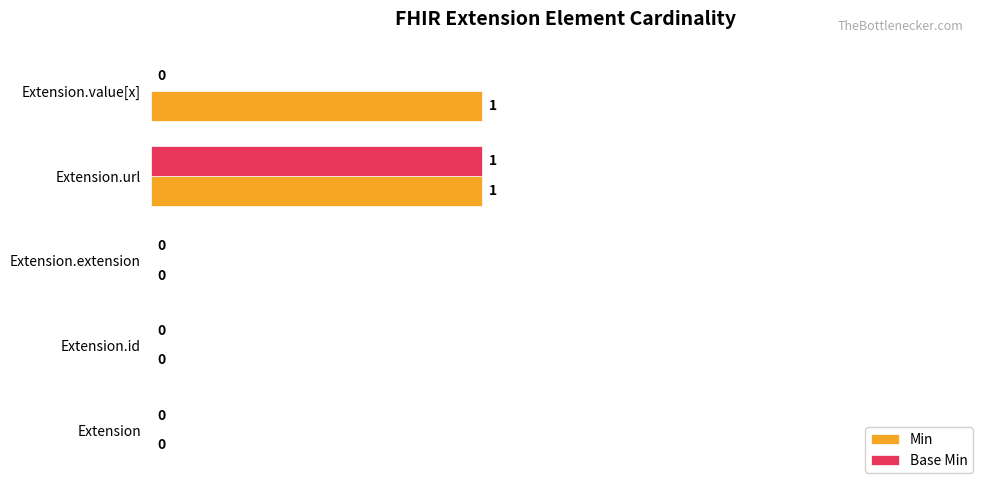

At which label does Base Min reach its peak?

Extension.url